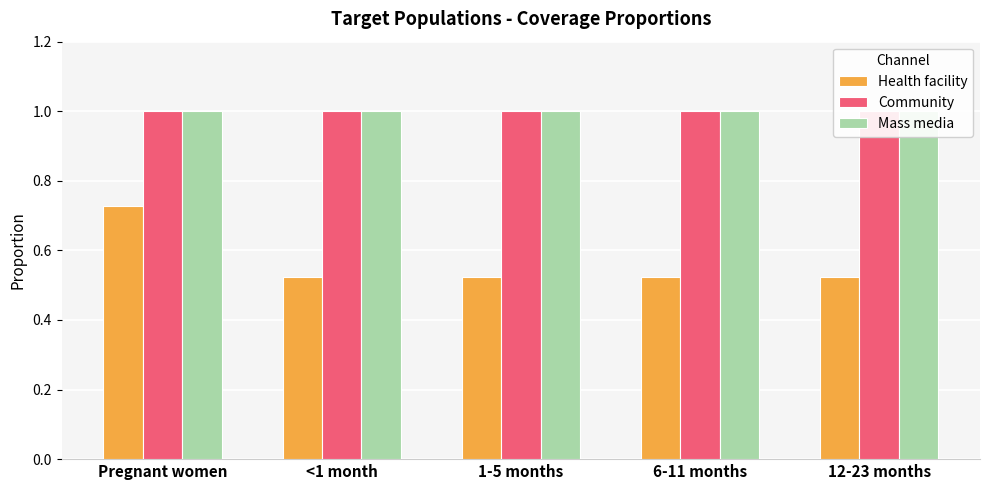

What are all the series names shown in the legend?

Health facility, Community, Mass media